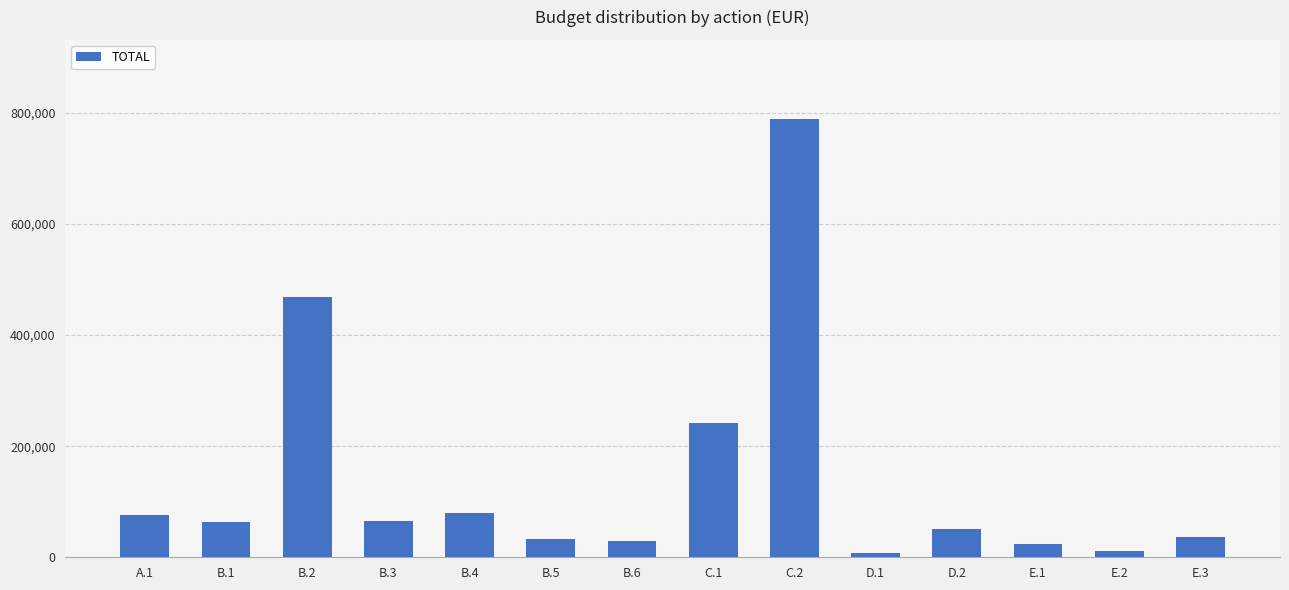

The value at B.2 is 467950. True or false?

True